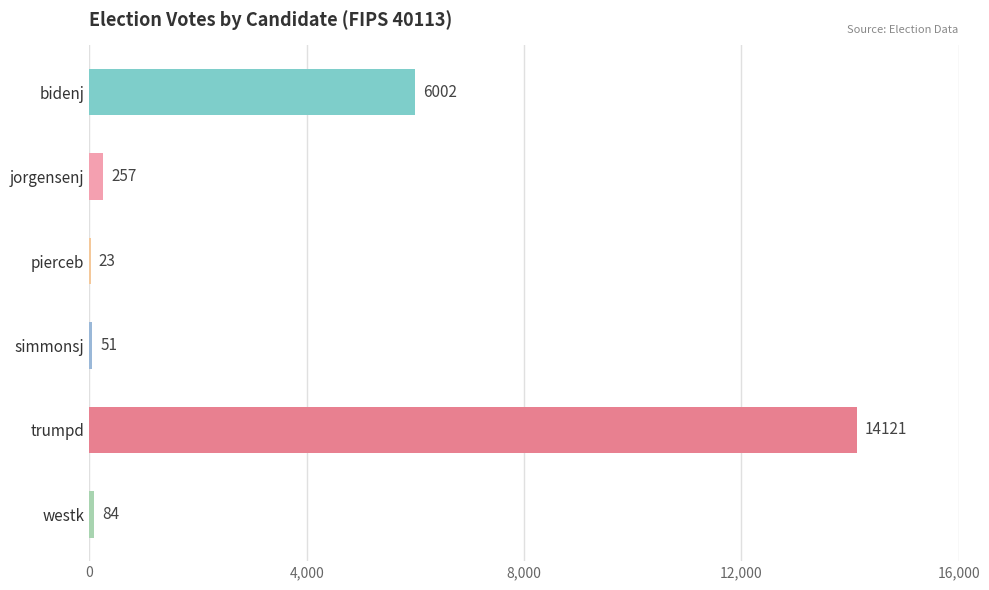

The chart shows a value of 6002 at bidenj. True or false?

True